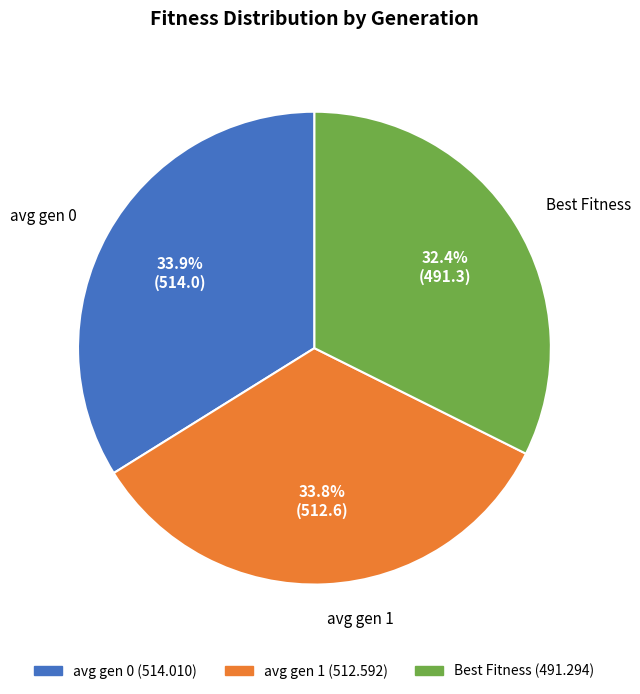

Does any single category account for the majority?

No